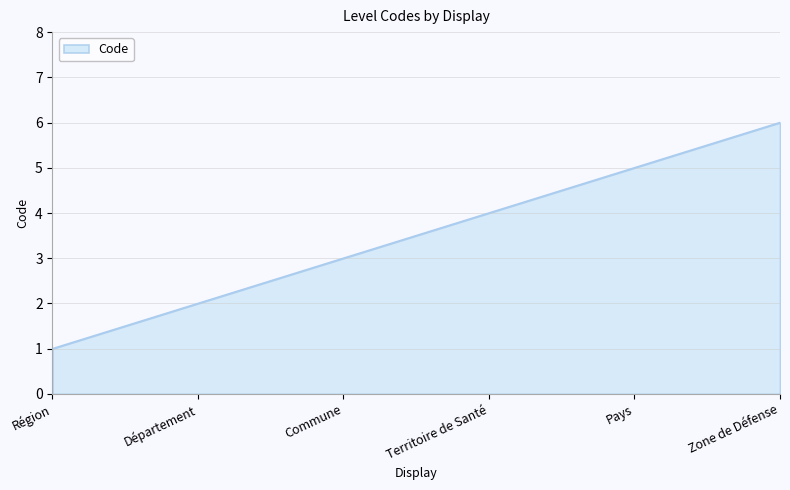

The chart shows a value of 4 at Commune. True or false?

False